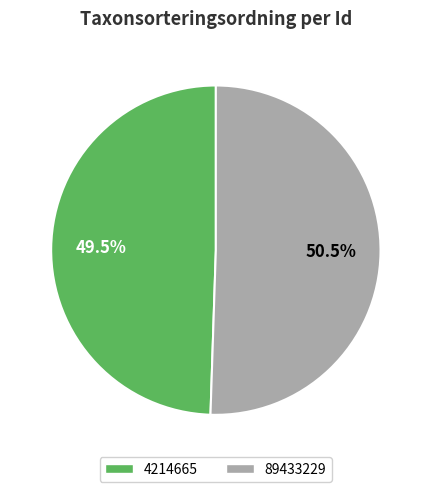

Rank the categories by value from lowest to highest.

4214665, 89433229